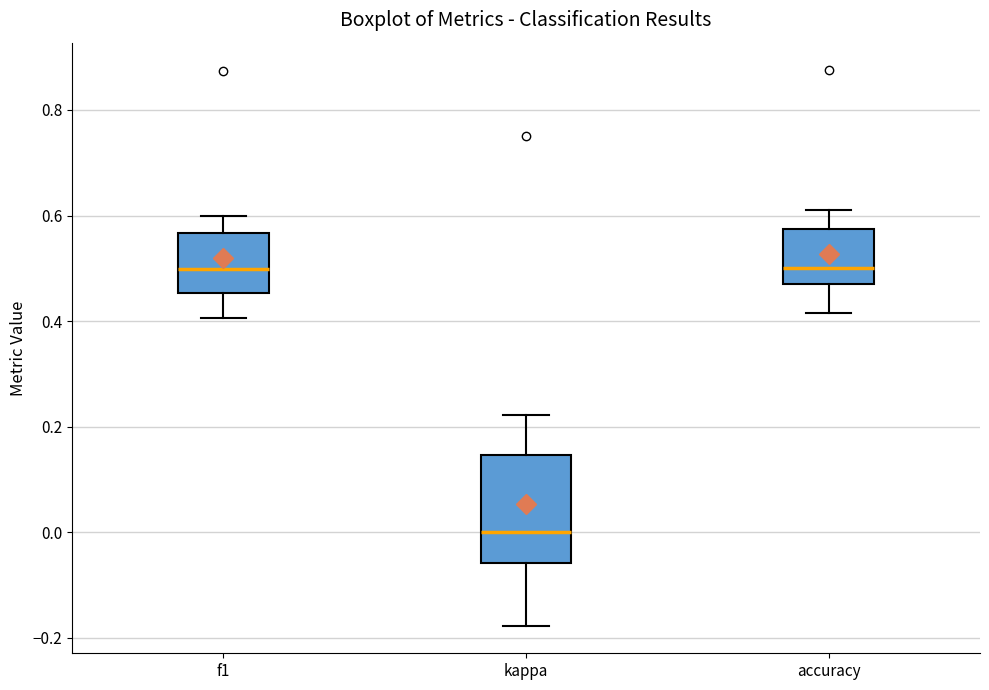

Which box's median line is the lowest?

kappa